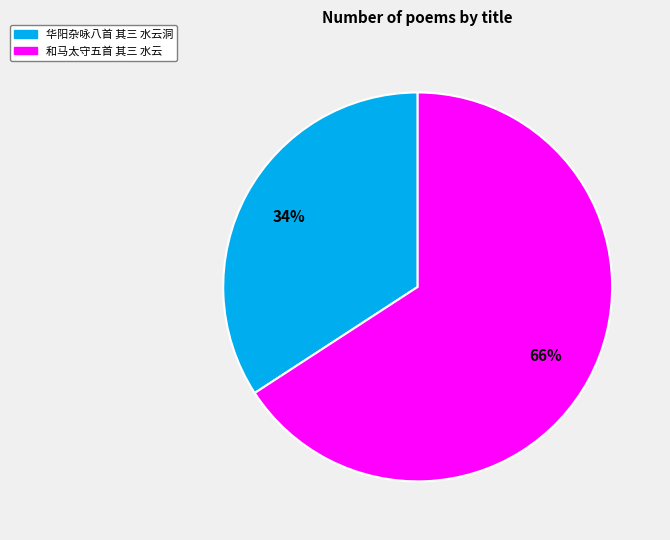

To the nearest percent, what portion does 华阳杂咏八首 其三 水云洞 represent?

34%